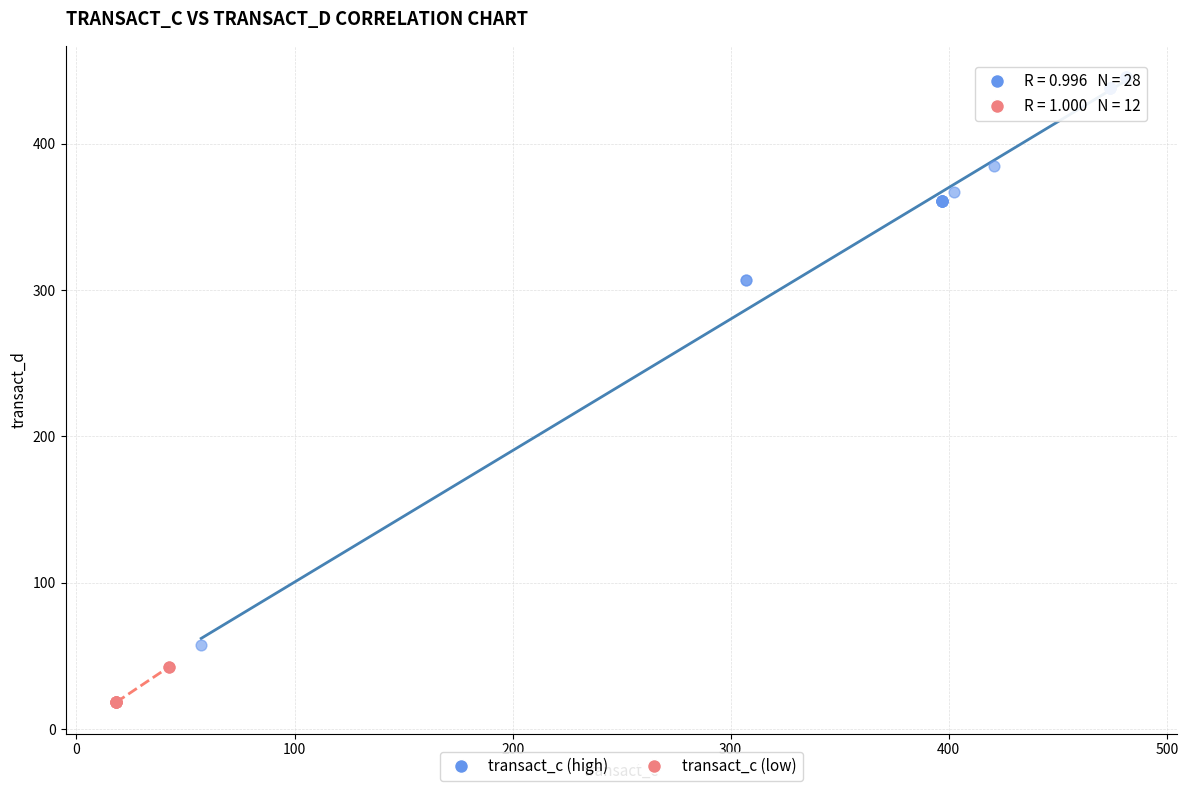

Which series contains the highest Y value?

transact_c (high)